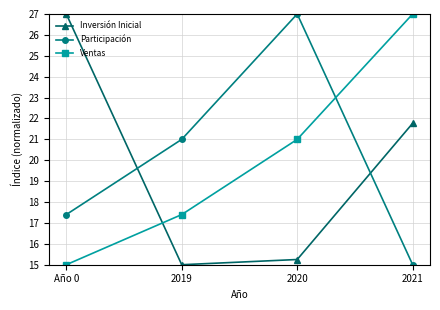

True or false: Ventas has a value of 9.6 at Año 0.

False